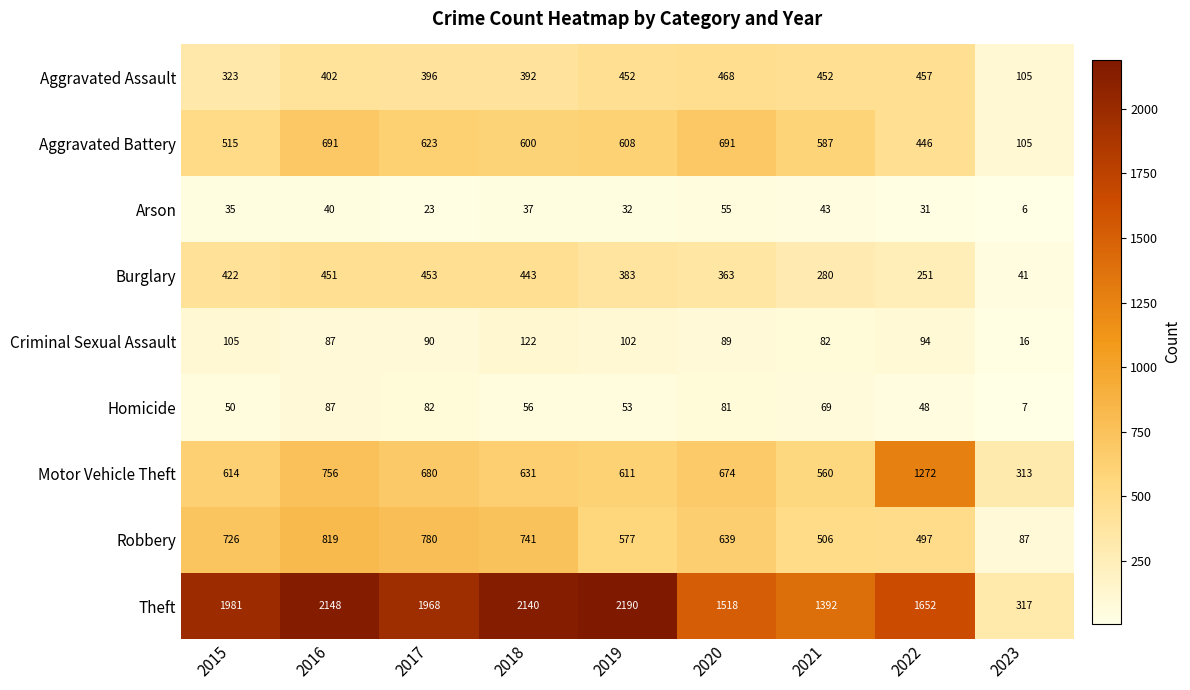

At which label is Motor Vehicle Theft closest to 792?

2016